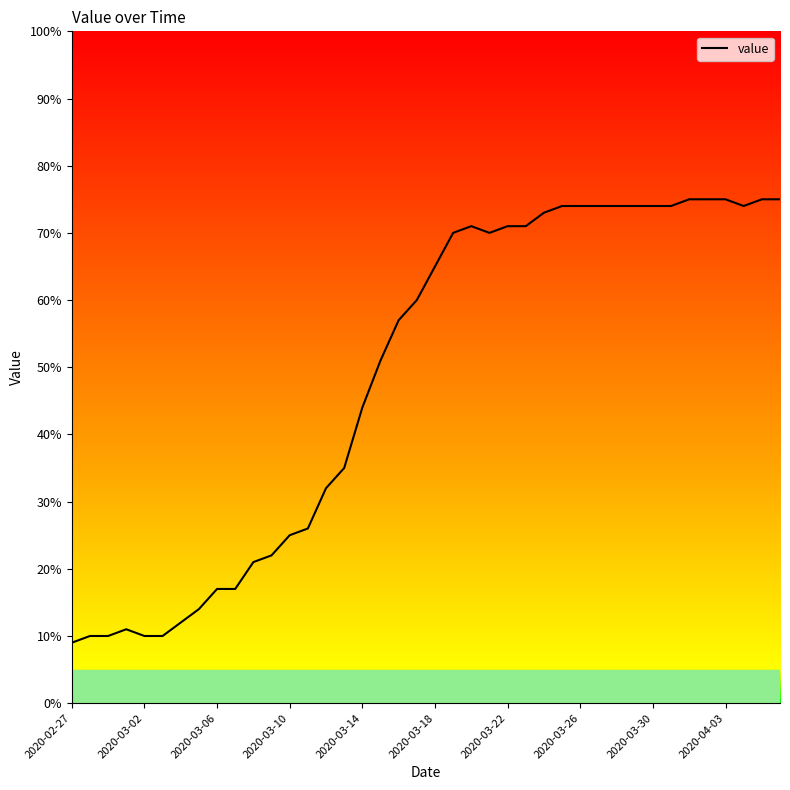

What is the difference between the maximum and minimum values?

66